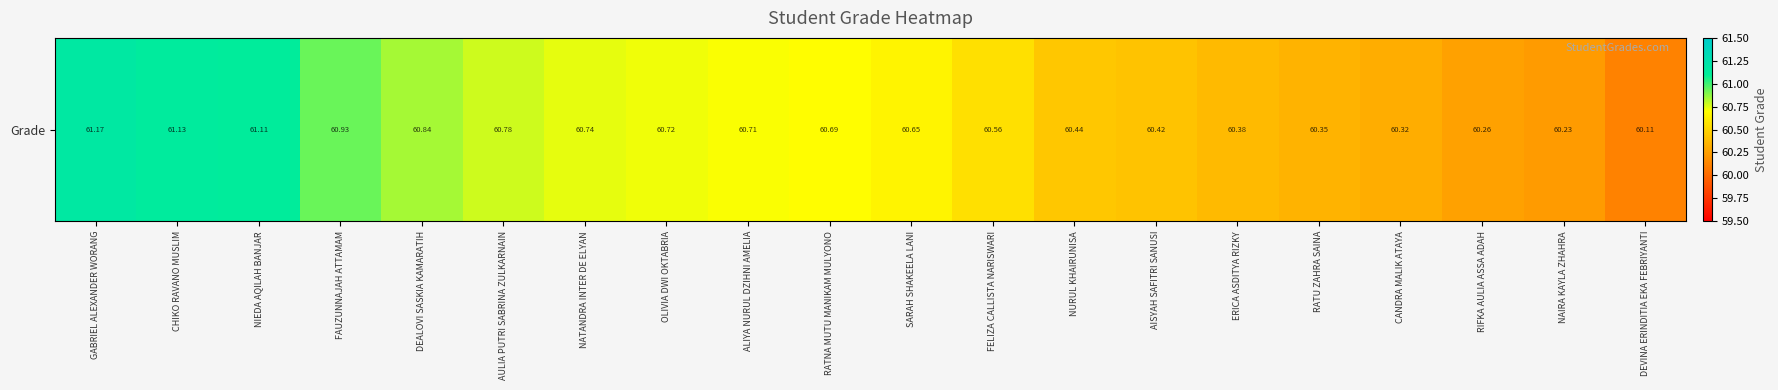

Rank the categories by value from lowest to highest.

DEVINA ERINDITIA EKA FEBRIYANTI, NAIRA KAYLA ZHAHRA, RIFKA AULIA ASSA ADAH, CANDRA MALIK ATAYA, RATU ZAHRA SAINA, ERICA ASDITYA RIZKY, AISYAH SAFITRI SANUSI, NURUL KHAIRUNISA, FELIZA CALLISTA NARISWARI, SARAH SHAKEELA LANI, RATNA MUTU MANIKAM MULYONO, ALIYA NURUL DZIHNI AMELIA, OLIVIA DWI OKTABRIA, NATANDRA INTER DE ELYAN, AULIA PUTRI SABRINA ZULKARNAIN, DEALOVI SASKIA KAMARATIH, FAUZUNNAJAH ATTAMAM, NIEDA AQILAH BANJAR, CHIKO RAVANO MUSLIM, GABRIEL ALEXANDER WORANG